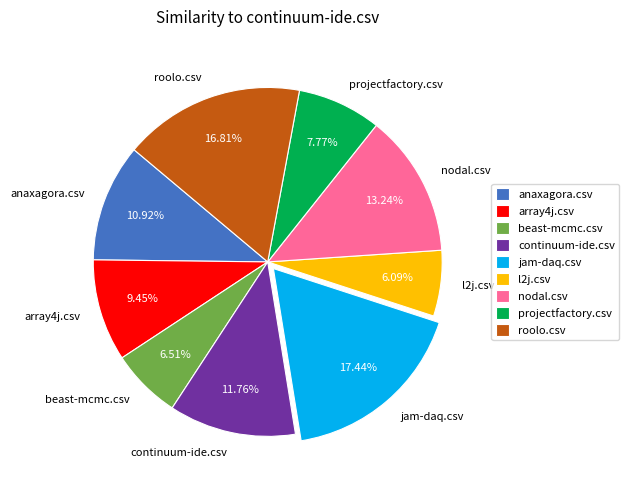

To the nearest percent, what is the combined percentage of nodal.csv and anaxagora.csv?

24%